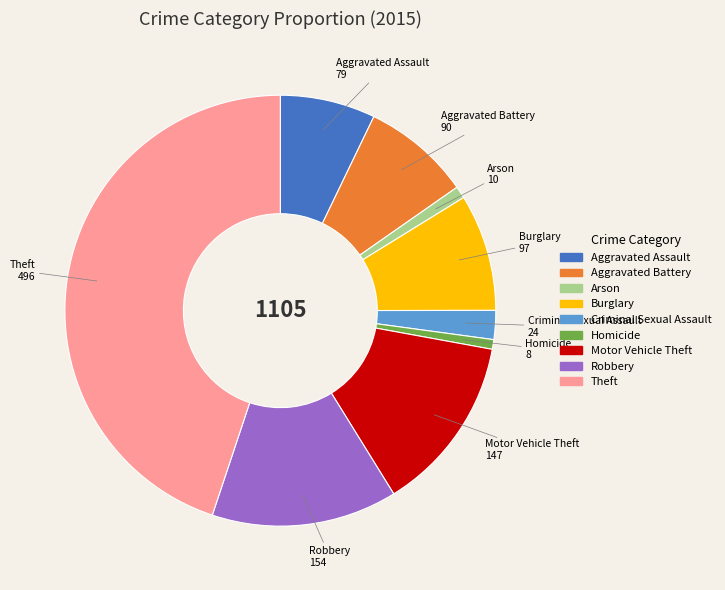

Which slice is the largest?

Theft